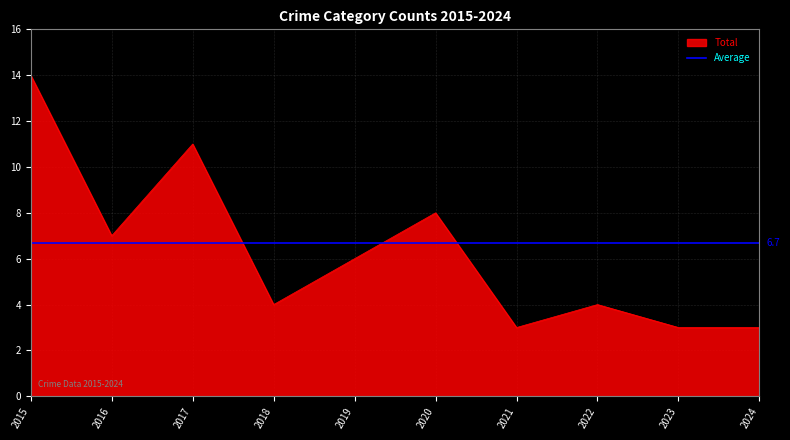

How many data points in Total are less than 6?

5